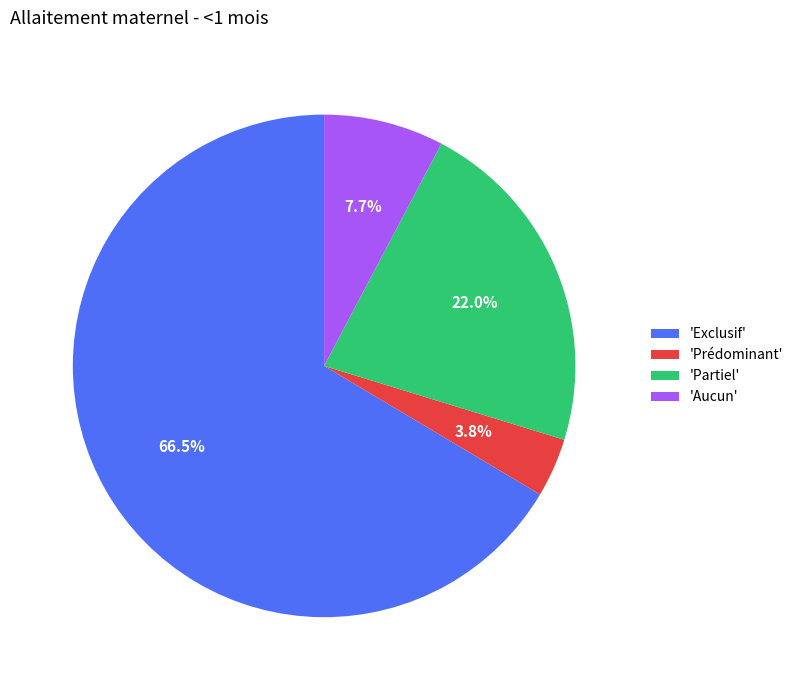

To the nearest percent, what is the difference between the largest and smallest slice percentages?

63%